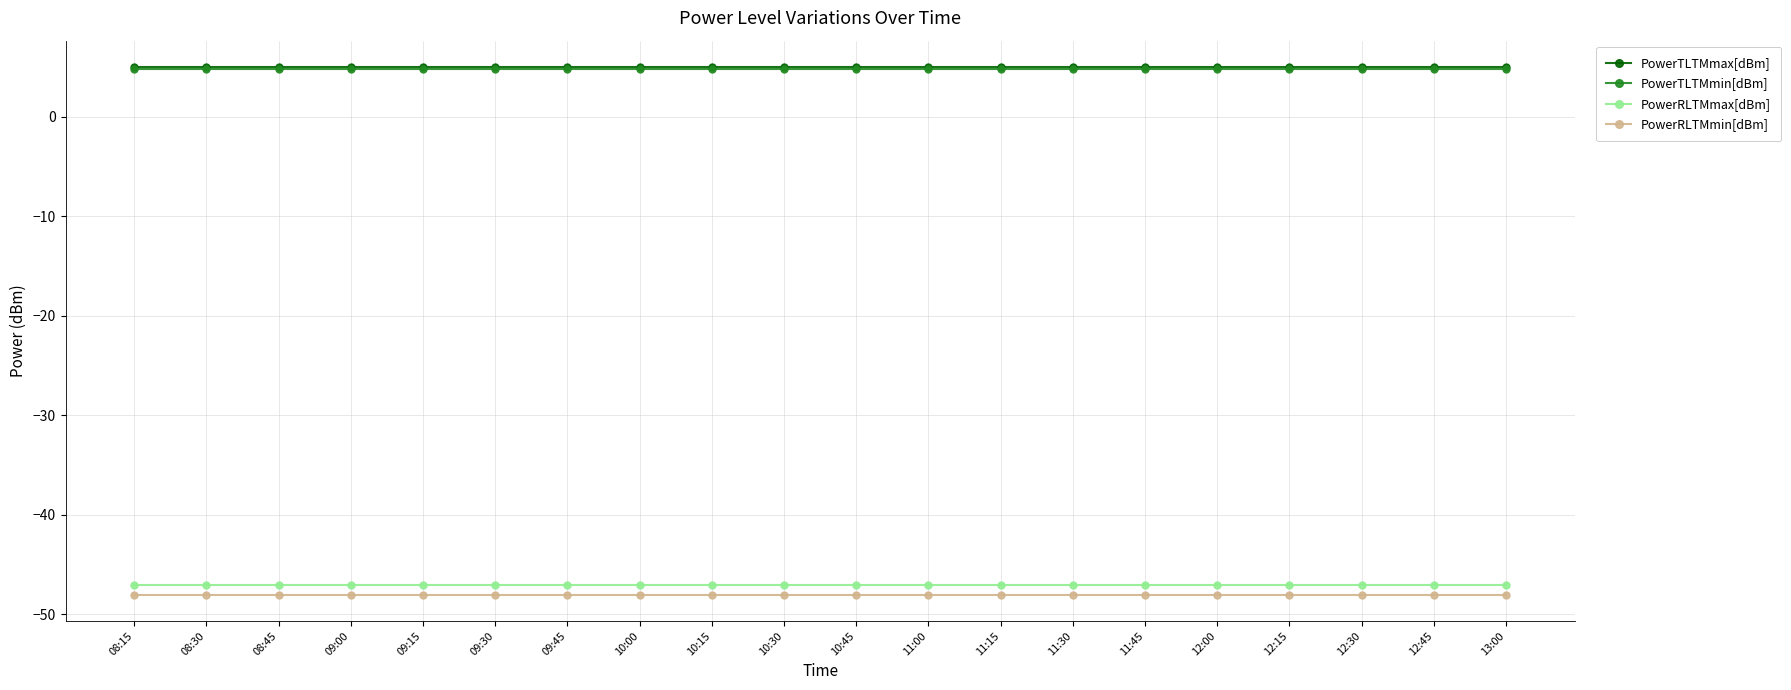

True or false: PowerTLTMmax[dBm] has a value of 5.0 at 11:30.

True